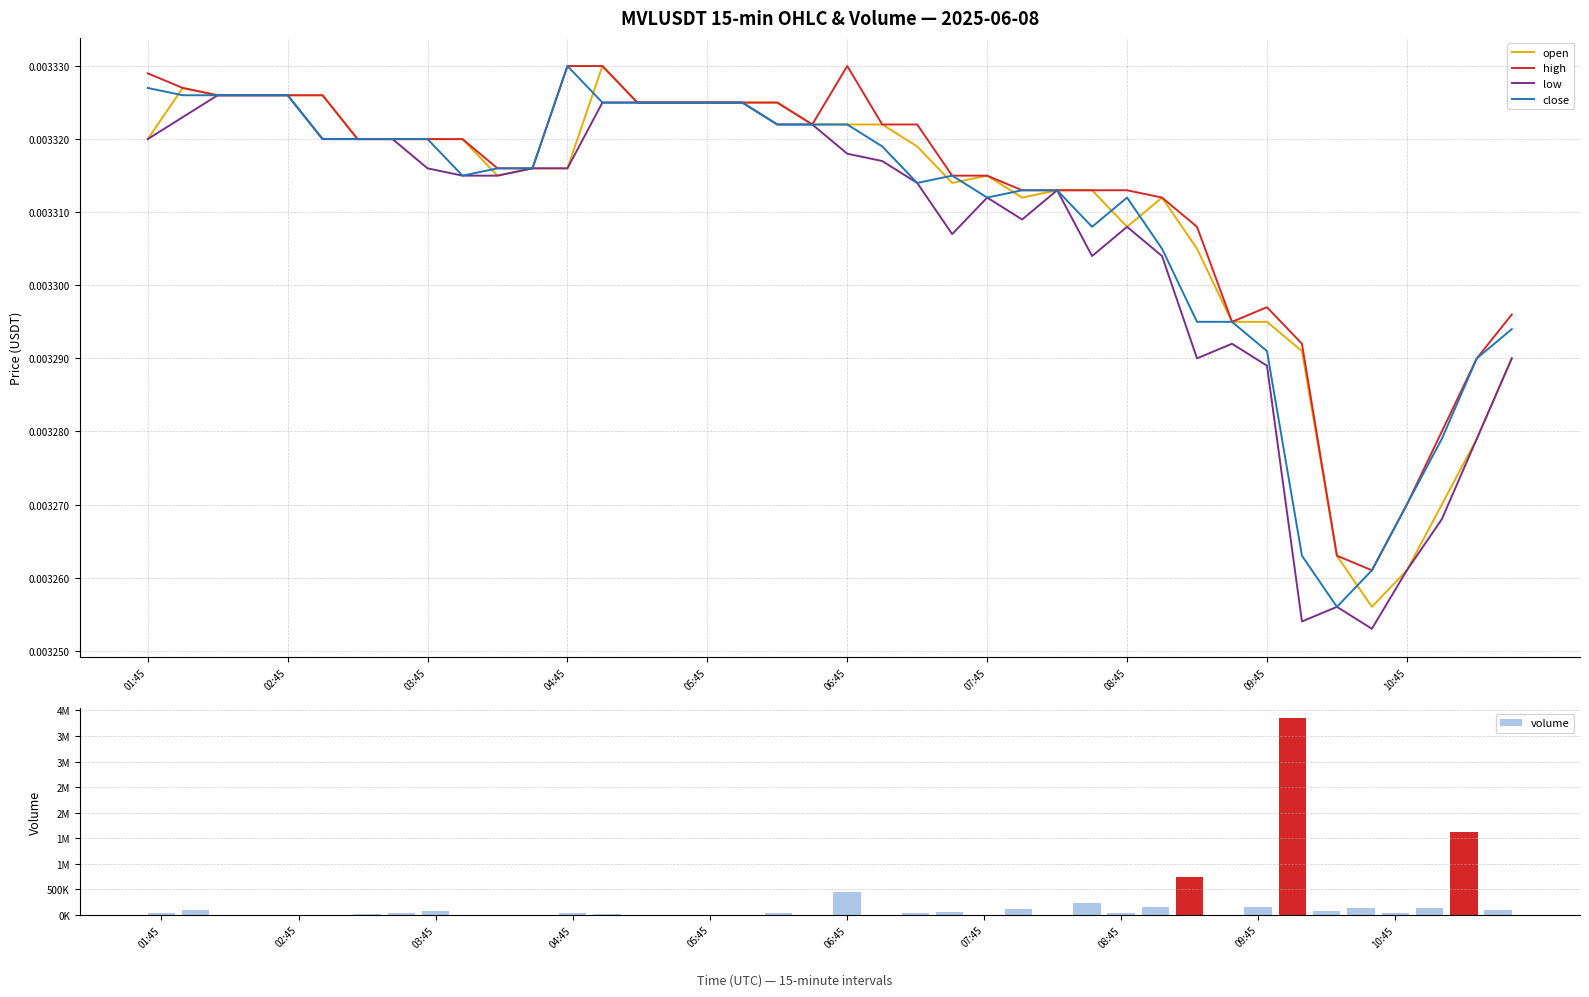

Is it true that open equals 0.0 at 11?

False